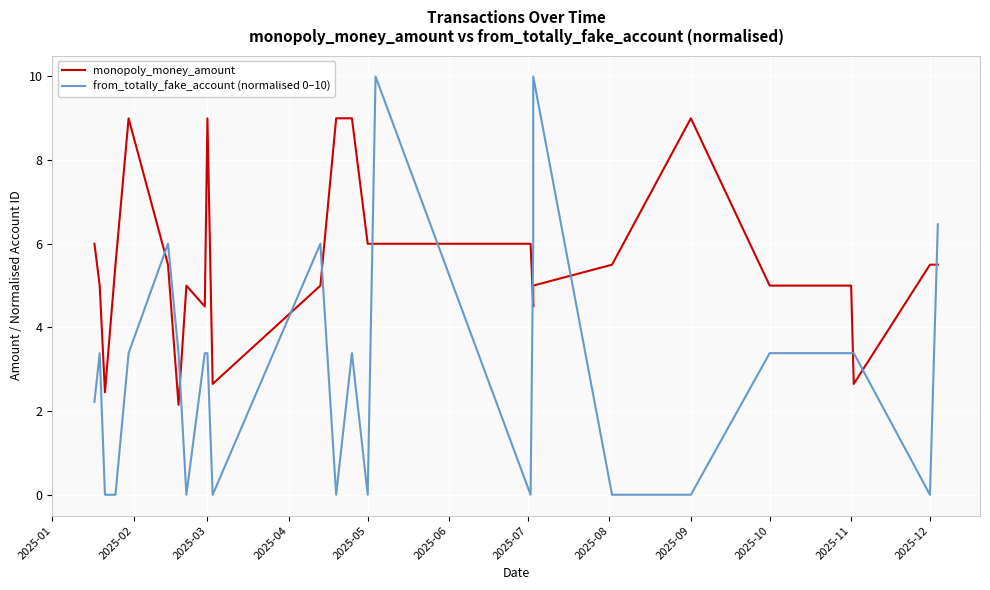

Is the value of monopoly_money_amount at 23 greater than the value of from_totally_fake_account (normalised 0–10) at 33?

Yes